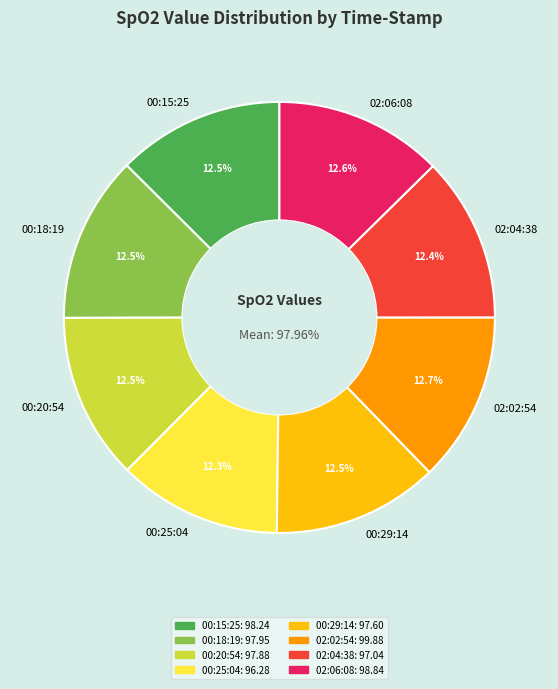

Rank the categories by value from lowest to highest.

00:25:04, 02:04:38, 00:29:14, 00:20:54, 00:18:19, 00:15:25, 02:06:08, 02:02:54